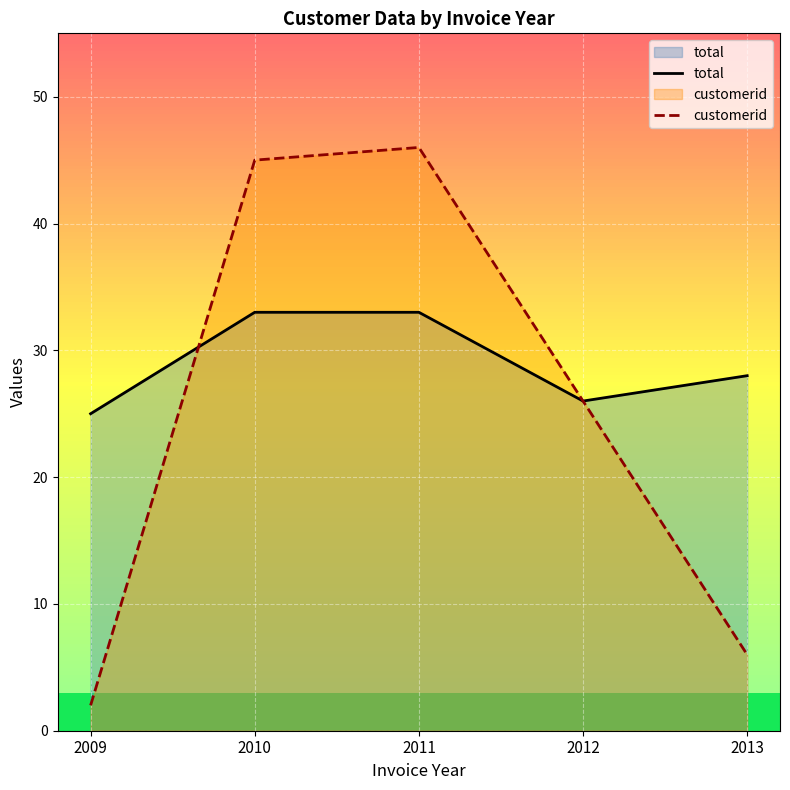

List the labels in order of customerid value, smallest first.

2009, 2013, 2012, 2010, 2011